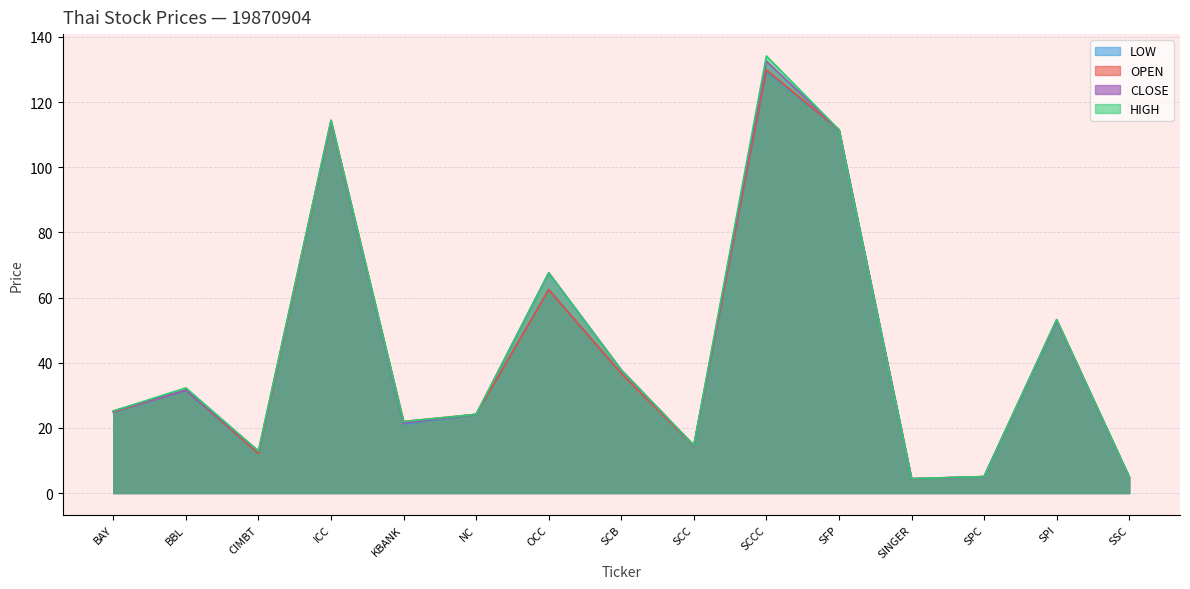

How many lines are shown in the chart?

4